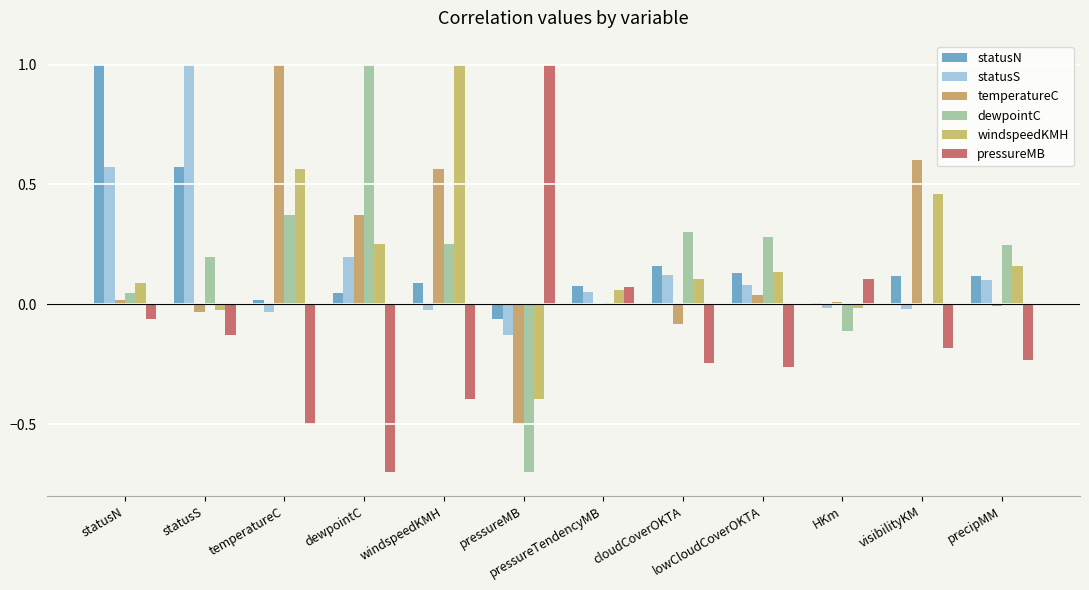

What is the difference between the maximum and minimum values in the statusS series?

1.1